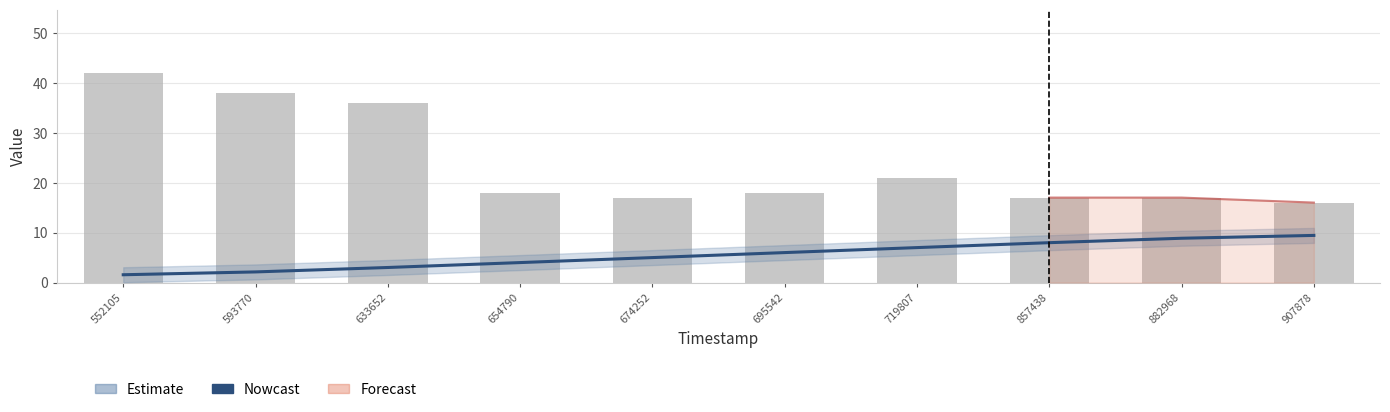

At which label is solving_id (Nowcast) closest to 5?

674252